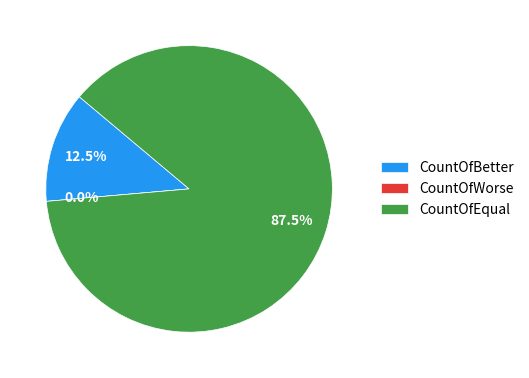

Rank the categories by value from highest to lowest.

CountOfEqual, CountOfBetter, CountOfWorse